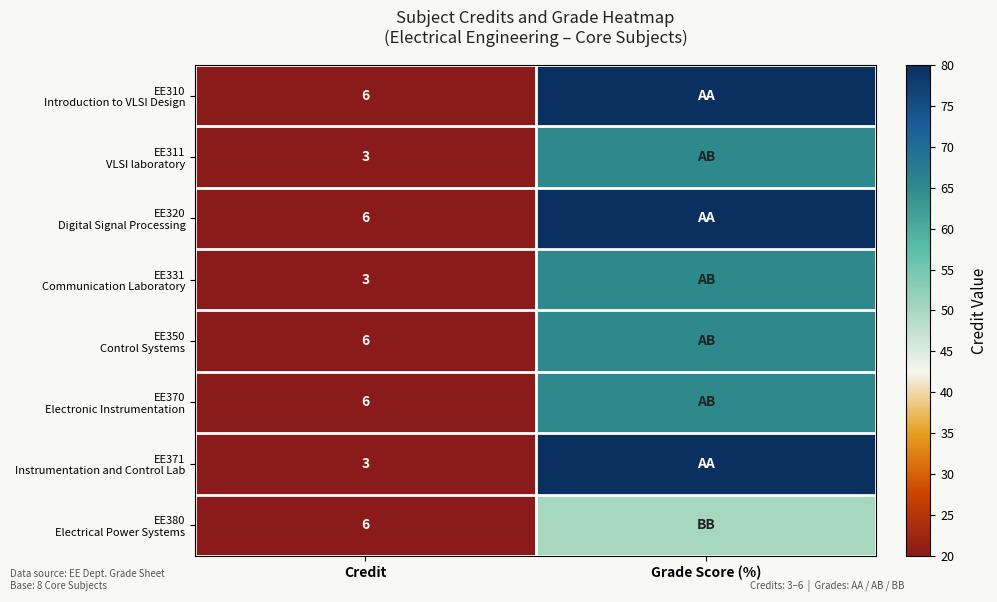

Is the value of EE380 Electrical Power Systems at Credit greater than the value of EE331 Communication Laboratory at Grade Score (%)?

No